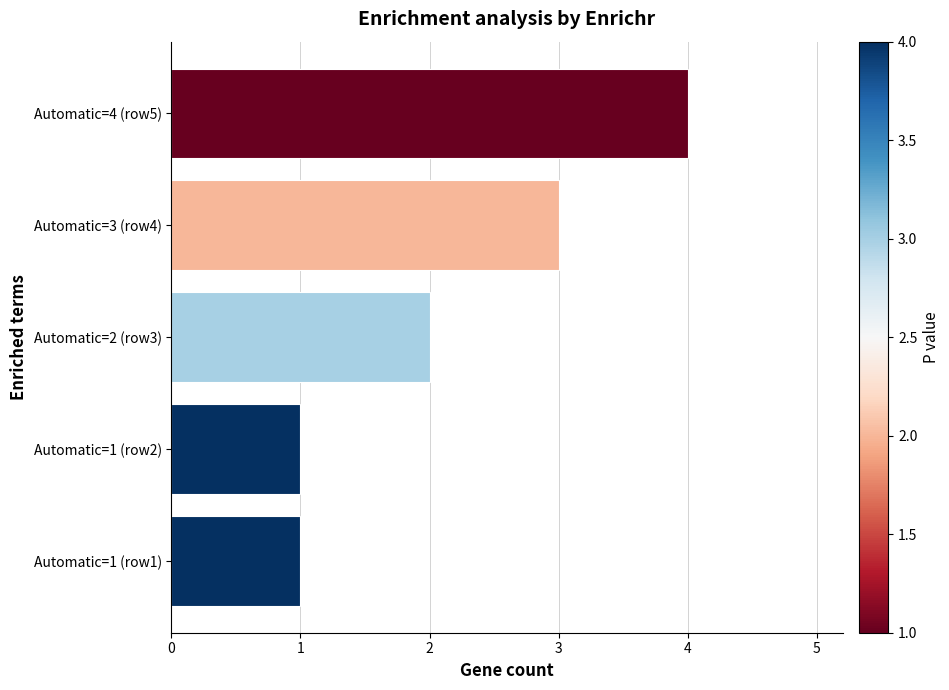

What is the difference between the maximum and minimum values?

3